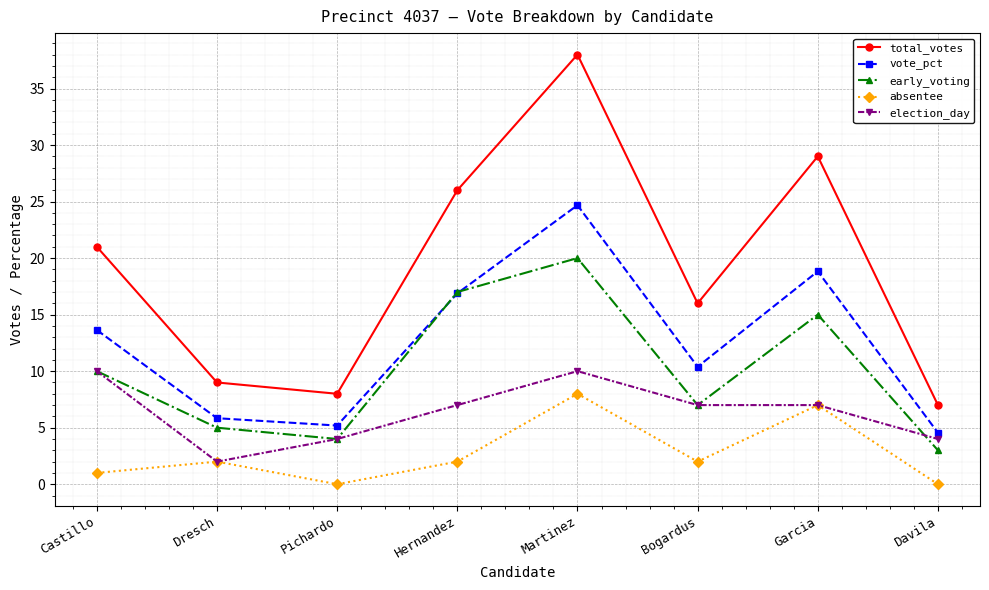

List the labels in order of total_votes value, smallest first.

Davila, Pichardo, Dresch, Bogardus, Castillo, Hernandez, Garcia, Martinez